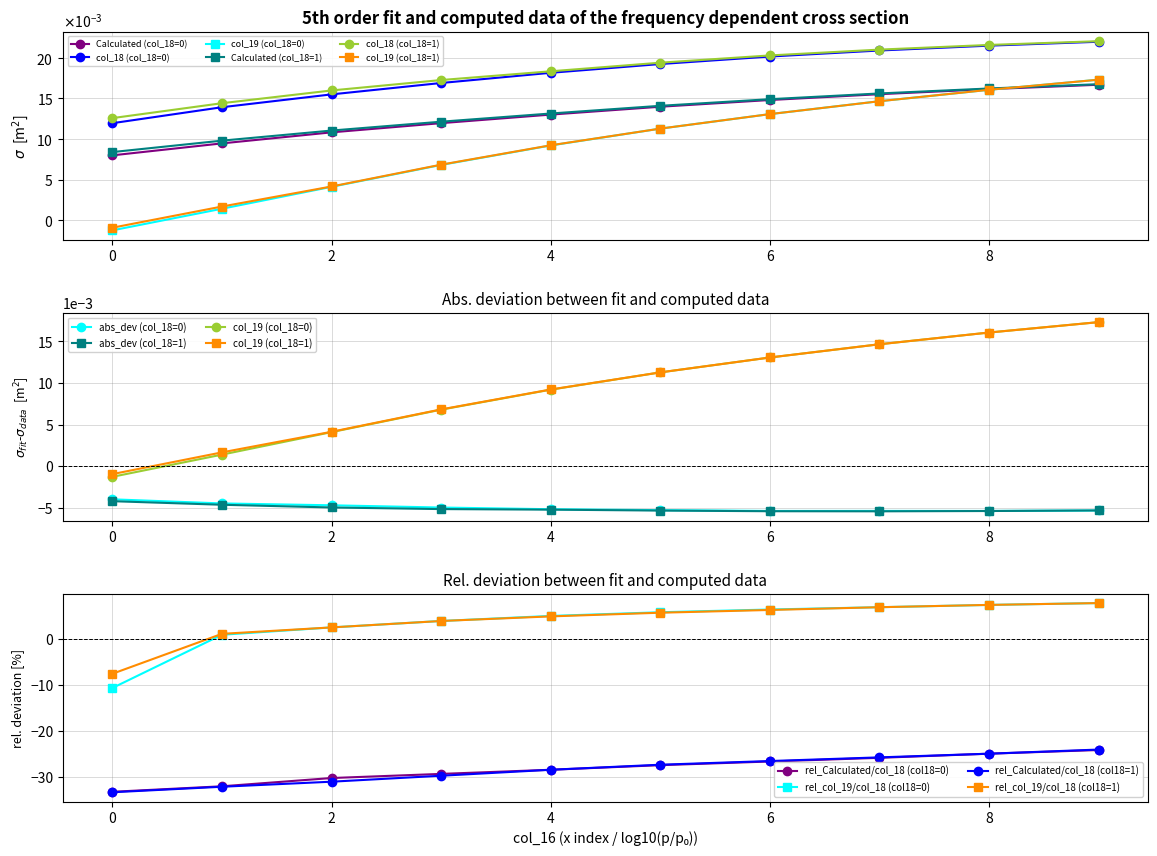

Which series has the largest total across all categories?

col_18 (col_18=1)